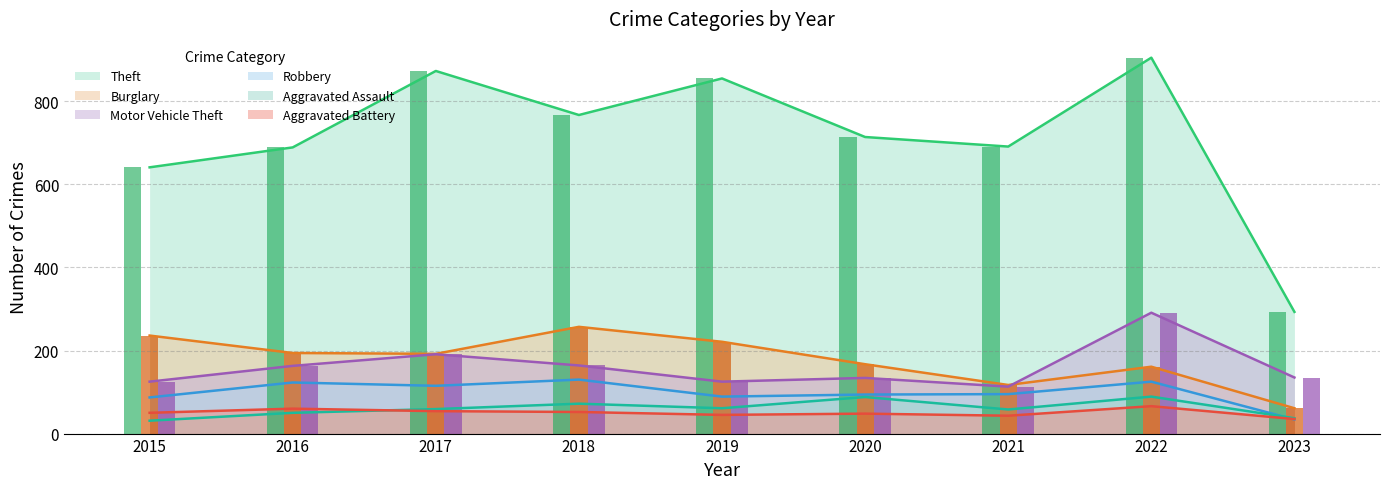

What is the difference between the maximum and minimum values in the Motor Vehicle Theft series?

178